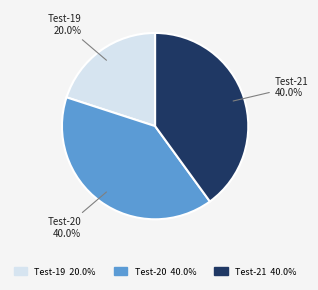

Is there any slice that represents more than half of the pie?

No